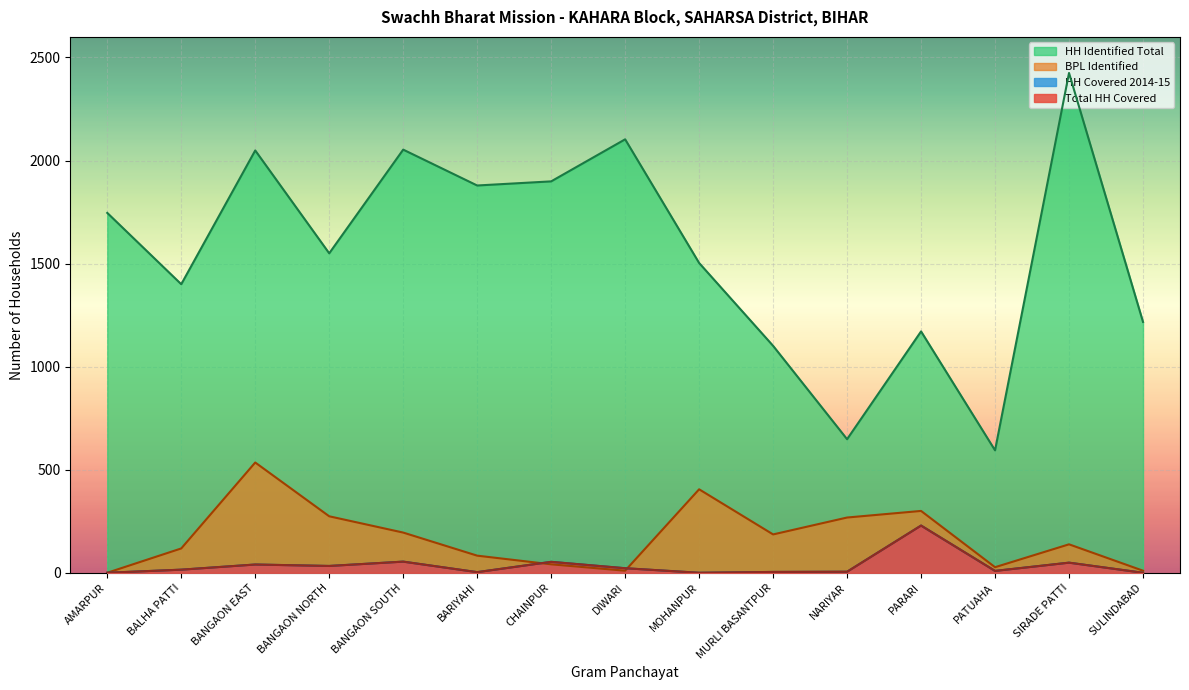

Reading left to right, transcribe all the data shown in this chart.

BPL Identified: AMARPUR=0	BALHA PATTI=118	BANGAON EAST=535	BANGAON NORTH=274	BANGAON SOUTH=195	BARIYAHI=83	CHAINPUR=41	DIWARI=10	MOHANPUR=405	MURLI BASANTPUR=186	NARIYAR=268	PARARI=300	PATUAHA=27	SIRADE PATTI=138	SULINDABAD=10
HH Covered 2014-15: AMARPUR=0	BALHA PATTI=15	BANGAON EAST=40	BANGAON NORTH=33	BANGAON SOUTH=54	BARIYAHI=3	CHAINPUR=53	DIWARI=22	MOHANPUR=0	MURLI BASANTPUR=4	NARIYAR=5	PARARI=229	PATUAHA=9	SIRADE PATTI=49	SULINDABAD=0
Total HH Covered: AMARPUR=0	BALHA PATTI=15	BANGAON EAST=40	BANGAON NORTH=33	BANGAON SOUTH=54	BARIYAHI=3	CHAINPUR=53	DIWARI=22	MOHANPUR=0	MURLI BASANTPUR=4	NARIYAR=5	PARARI=229	PATUAHA=9	SIRADE PATTI=49	SULINDABAD=0
HH Identified Total: AMARPUR=1746	BALHA PATTI=1400	BANGAON EAST=2049	BANGAON NORTH=1550	BANGAON SOUTH=2053	BARIYAHI=1879	CHAINPUR=1899	DIWARI=2103	MOHANPUR=1503	MURLI BASANTPUR=1101	NARIYAR=648	PARARI=1171	PATUAHA=594	SIRADE PATTI=2425	SULINDABAD=1217